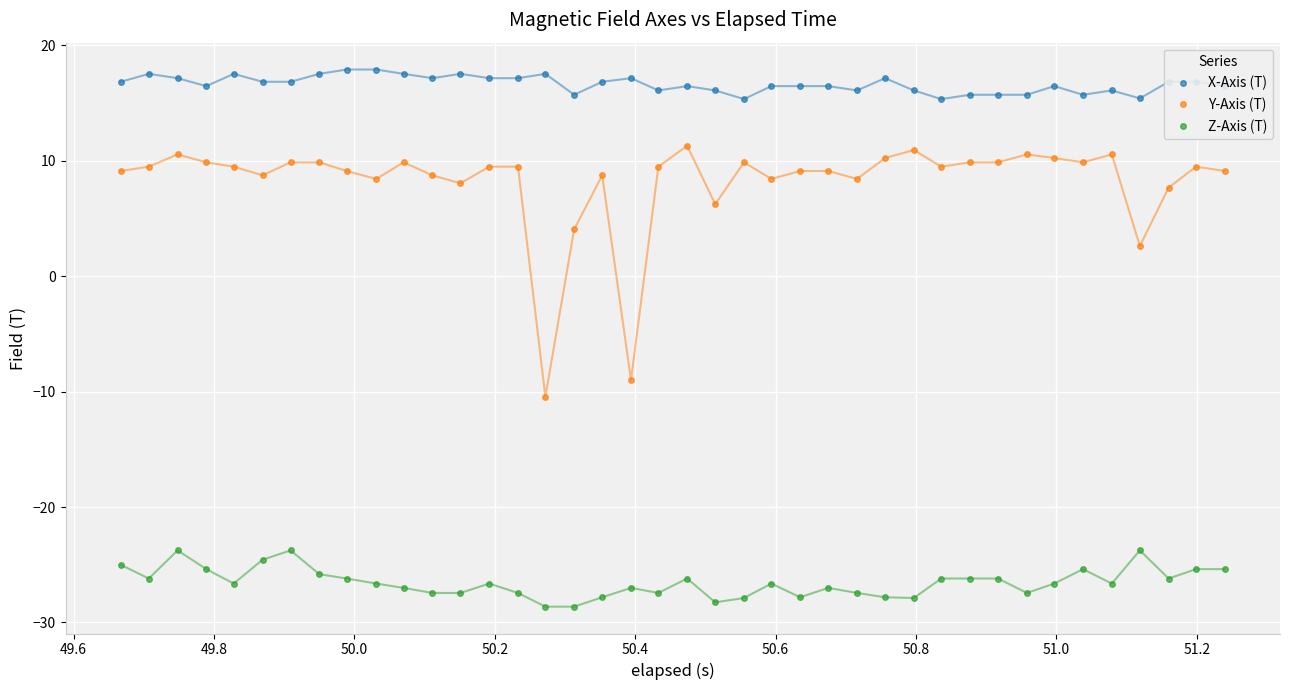

Which series has the widest spread of values?

Y-Axis (T)